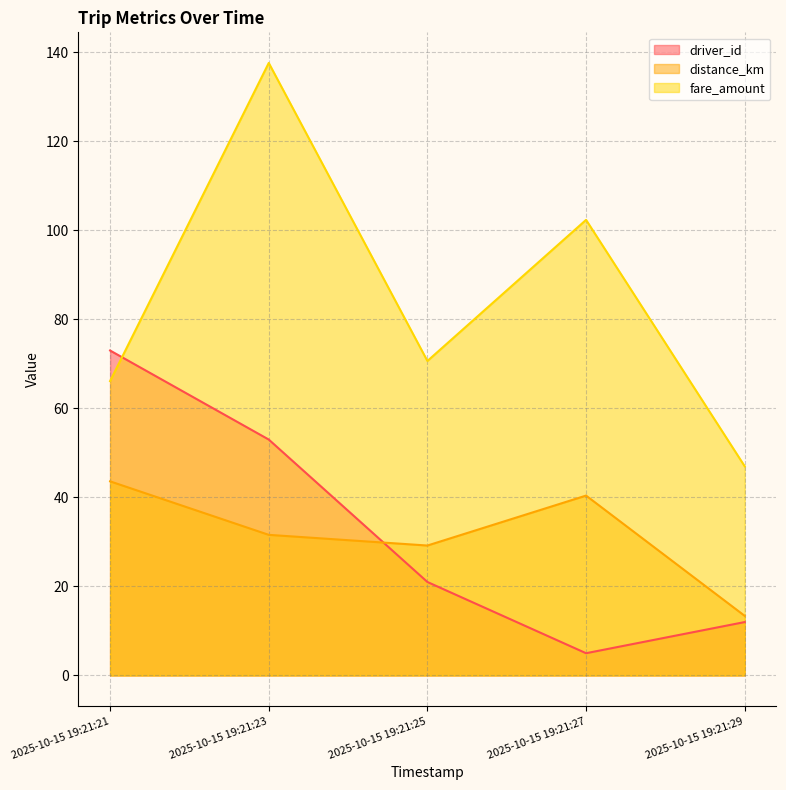

Where is the first local minimum for fare_amount?

2025-10-15 19:21:25